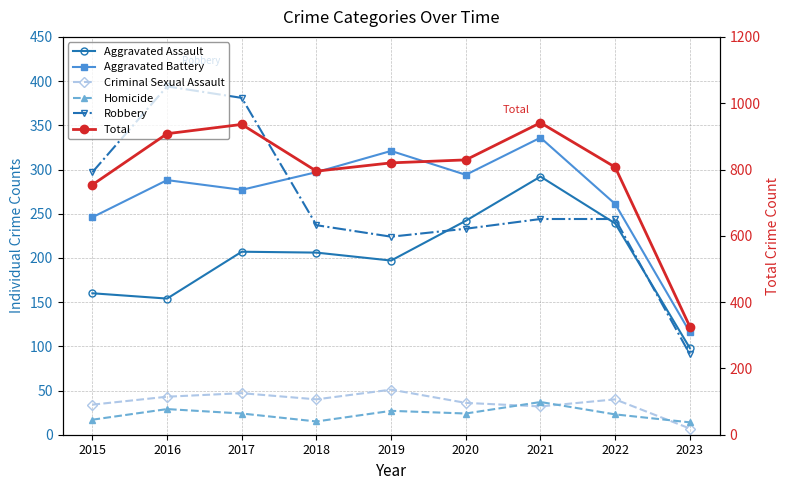

What is the value of the Aggravated Battery point at the 5th from the left?

321